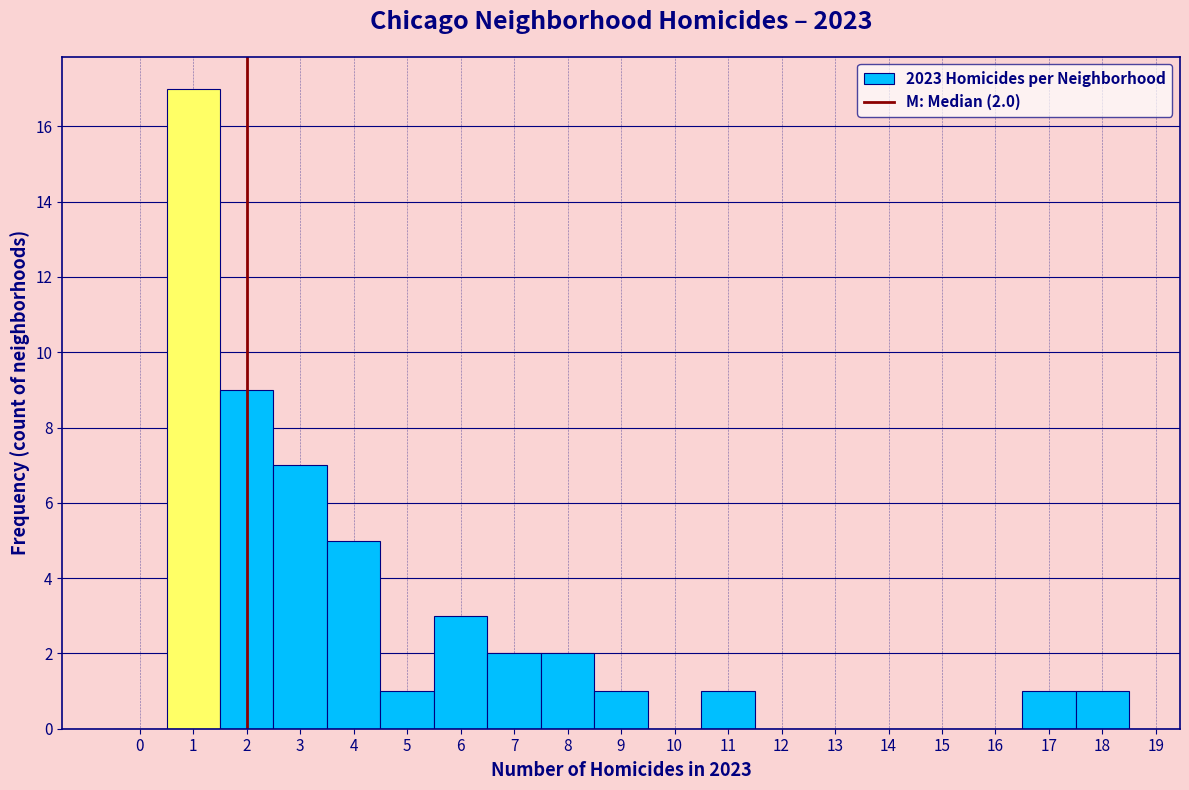

Which range on the x-axis has the tallest bar?

0.5 to 1.5